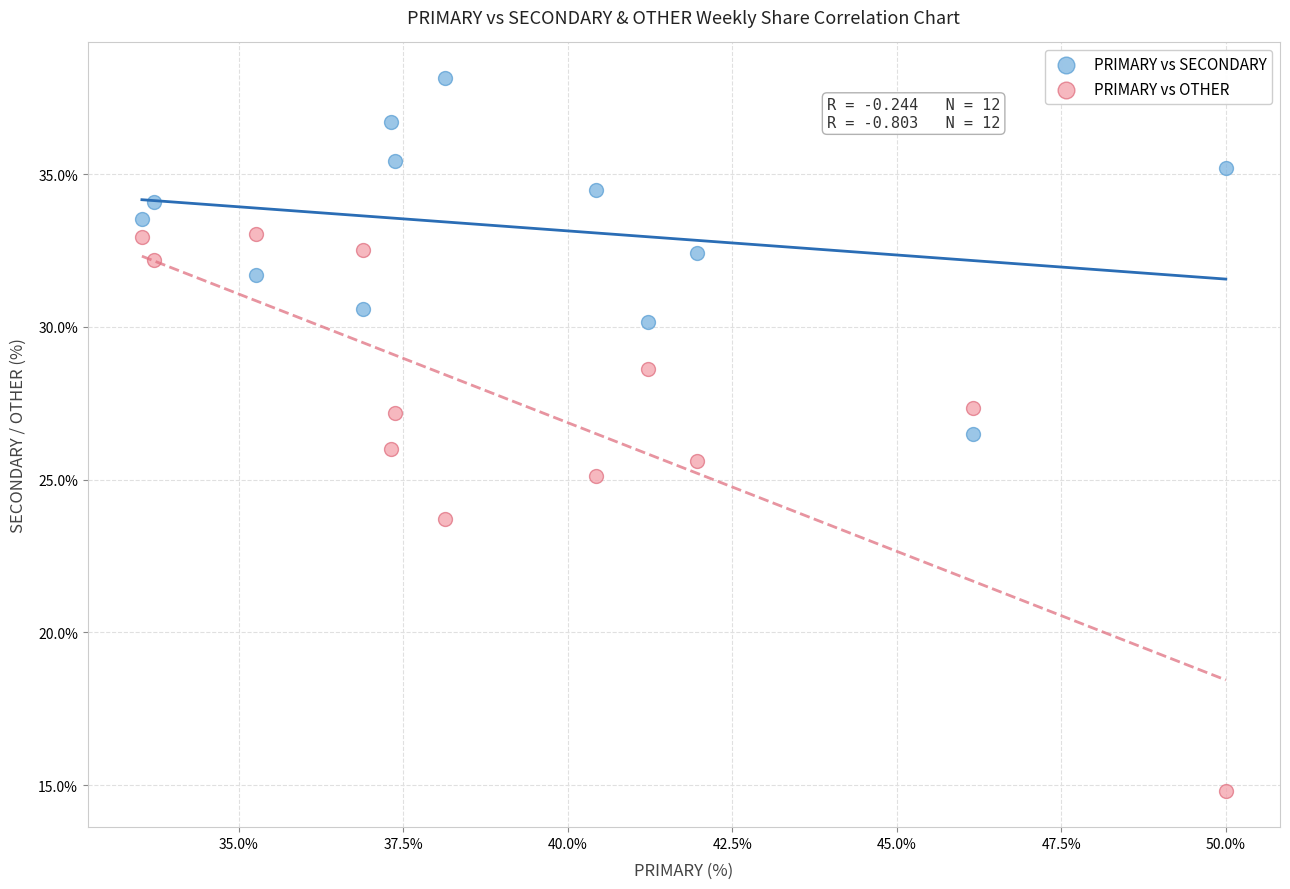

What are all the series names shown in the legend?

PRIMARY vs SECONDARY, PRIMARY vs OTHER